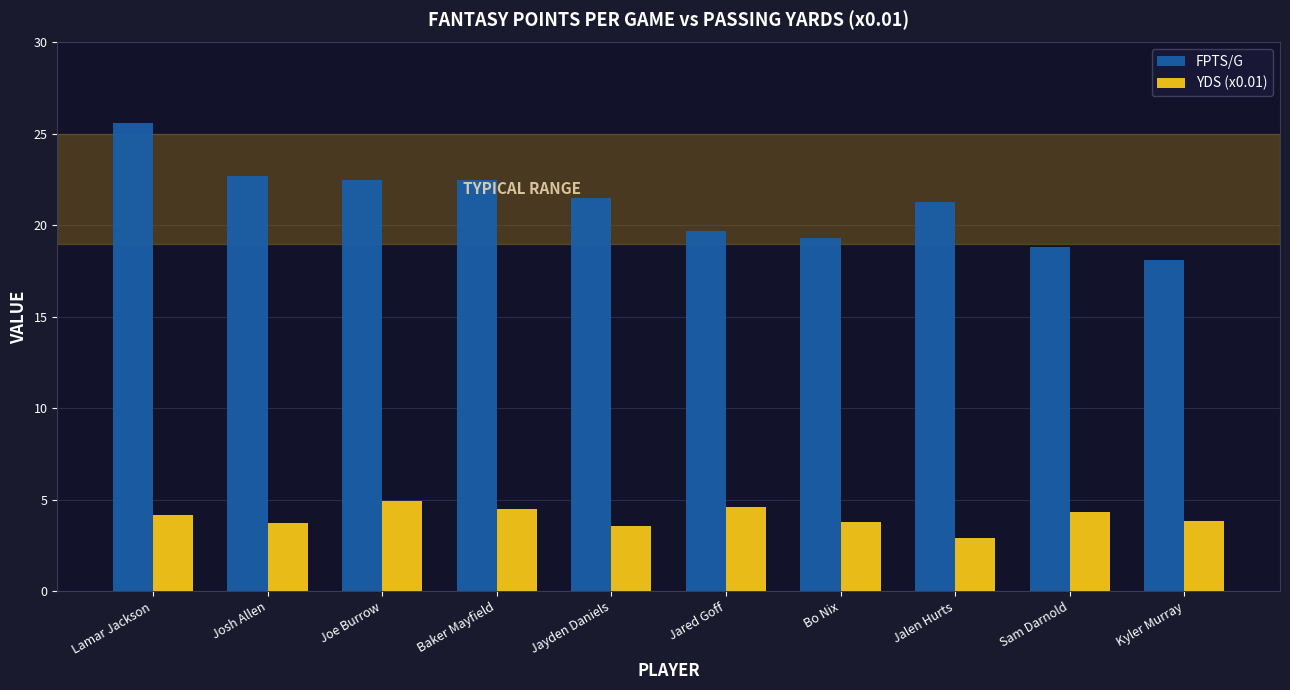

What position from the right is Baker Mayfield?

7